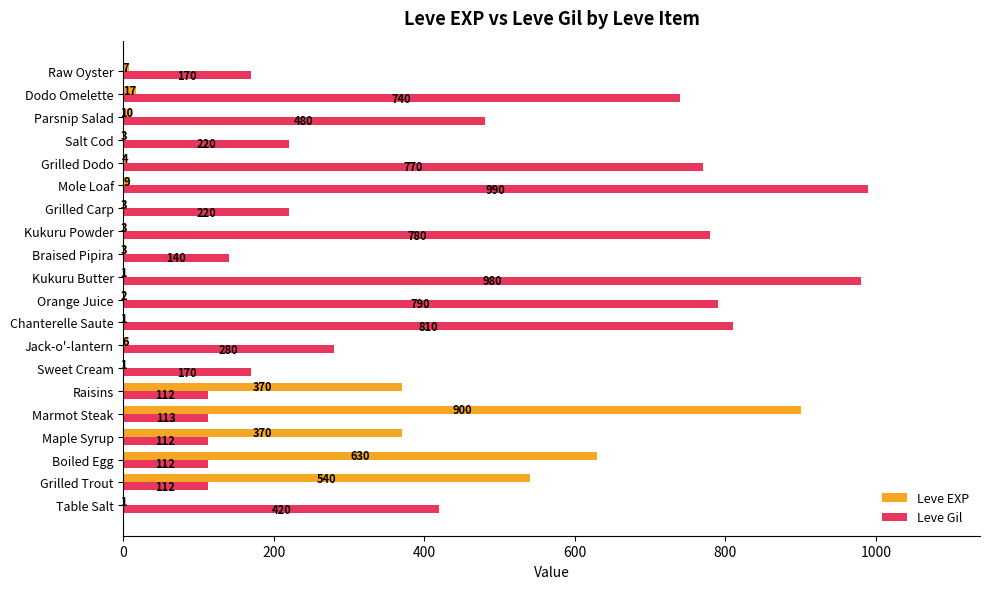

Is it true that Leve Gil equals 180 at Table Salt?

False